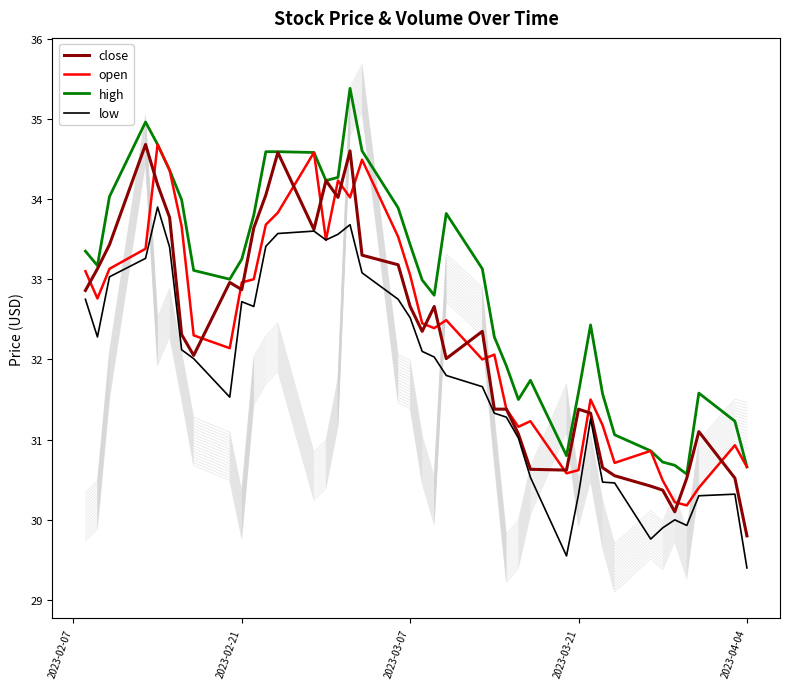

True or false: low has a value of 52.0 at 2023-04-04.

False